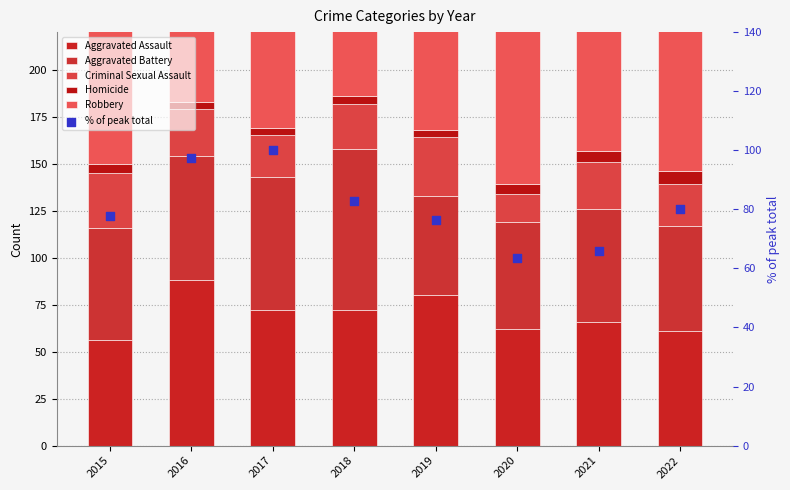

What are all the series names shown in the legend?

Aggravated Assault, Aggravated Battery, Criminal Sexual Assault, Homicide, Robbery, % of peak total